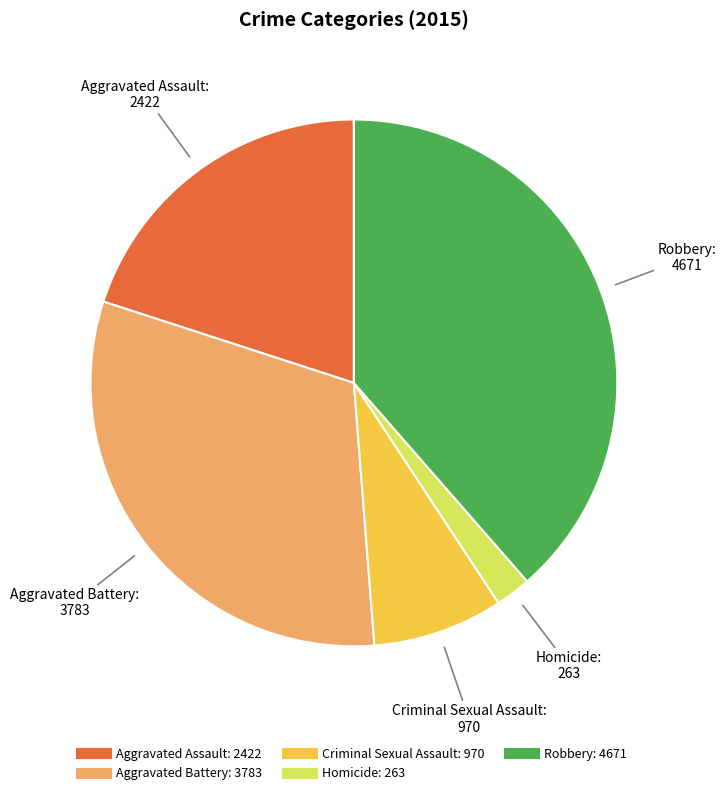

Rank the categories by value from lowest to highest.

Homicide, Criminal Sexual Assault, Aggravated Assault, Aggravated Battery, Robbery